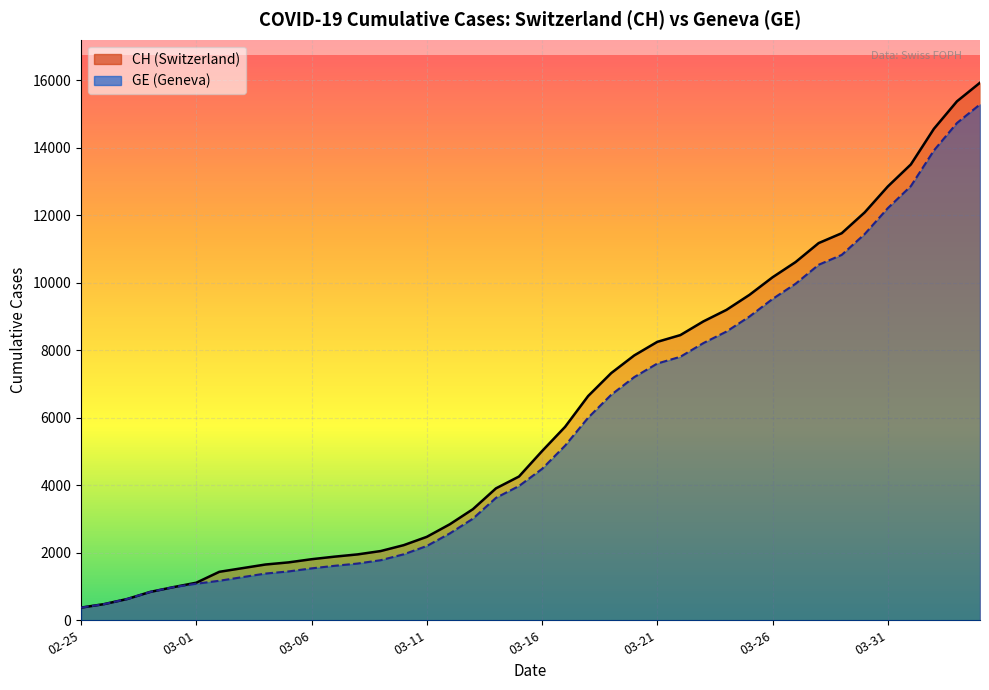

What is the difference between the highest and lowest values at 03-16?

527